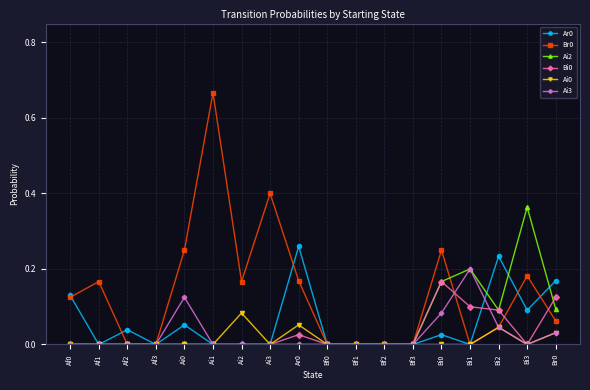

True or false: Ai0 has more than 2 interior local peaks.

True